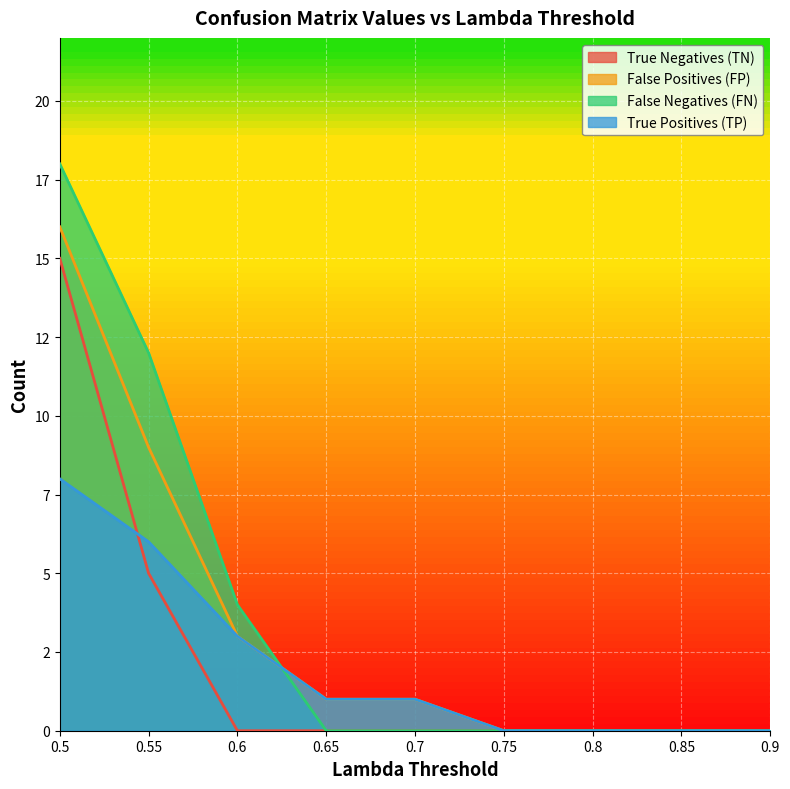

List the series in order of their peak value, highest first.

False Negatives (FN), False Positives (FP), True Negatives (TN), True Positives (TP)